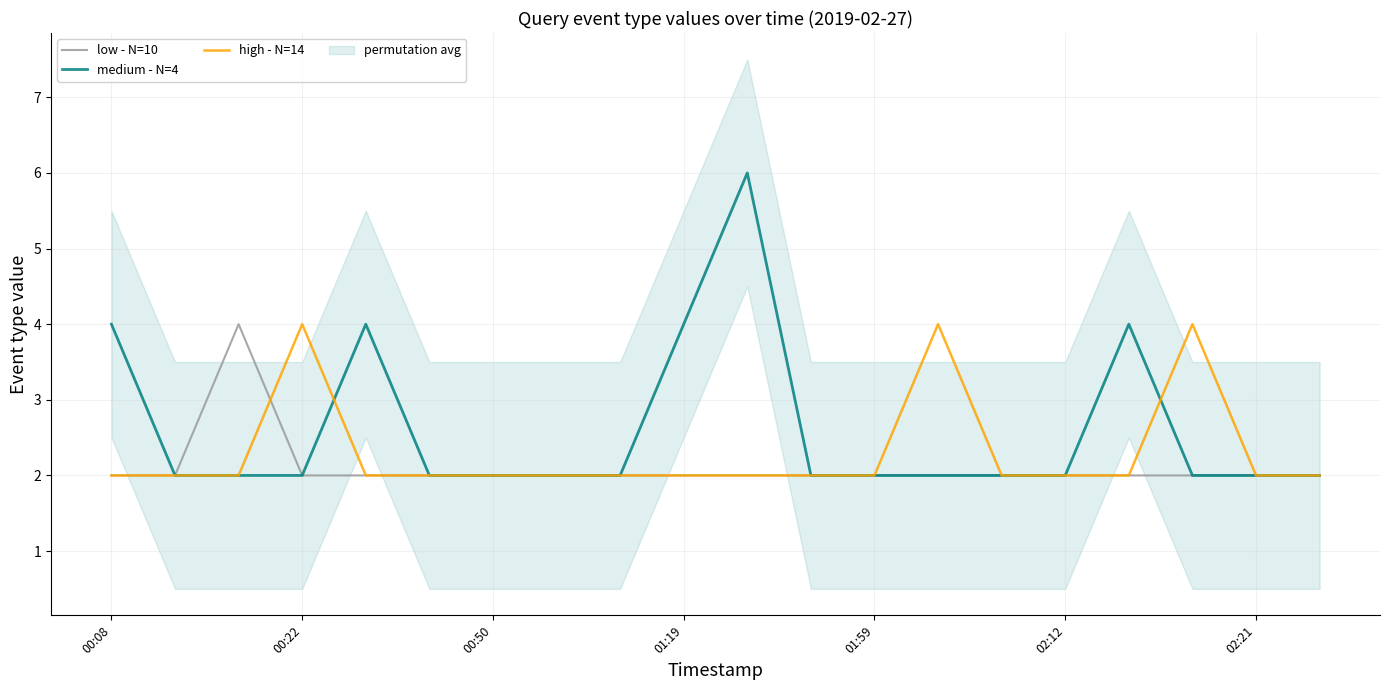

Does the chart display data point markers on the line(s)?

No